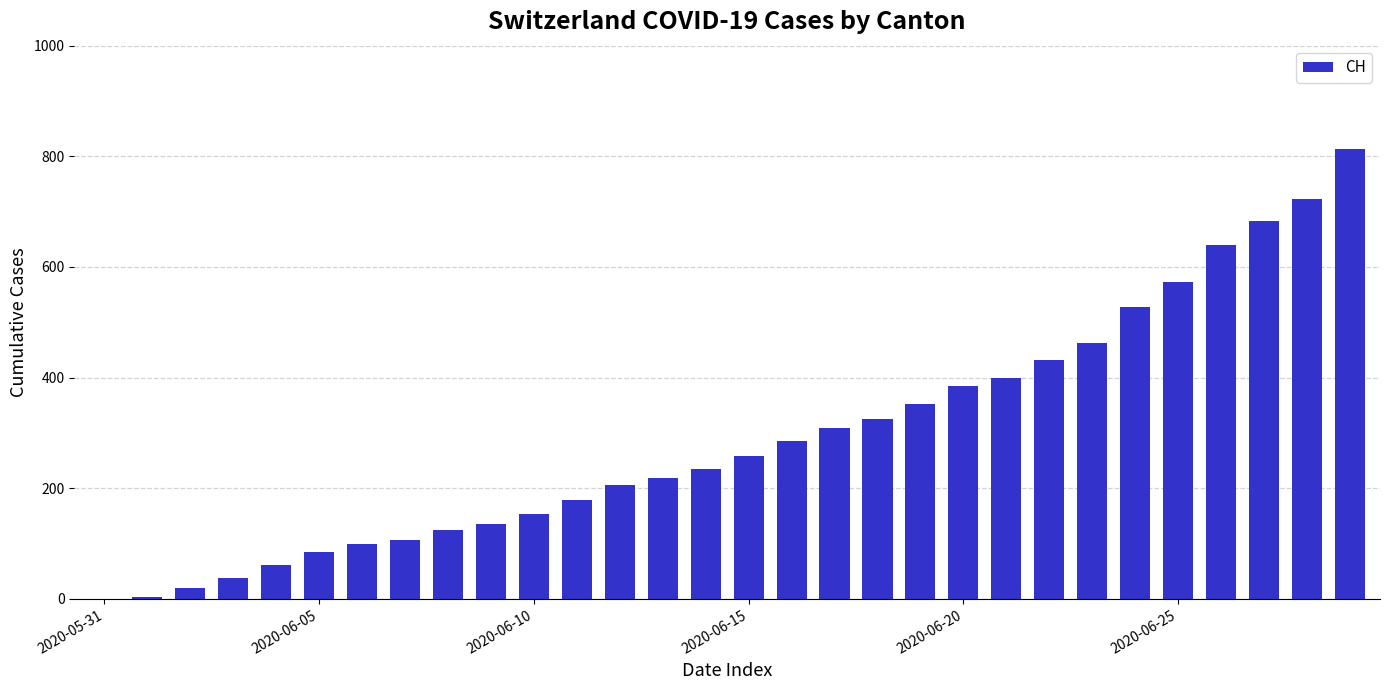

What is the maximum value shown in the chart?

814